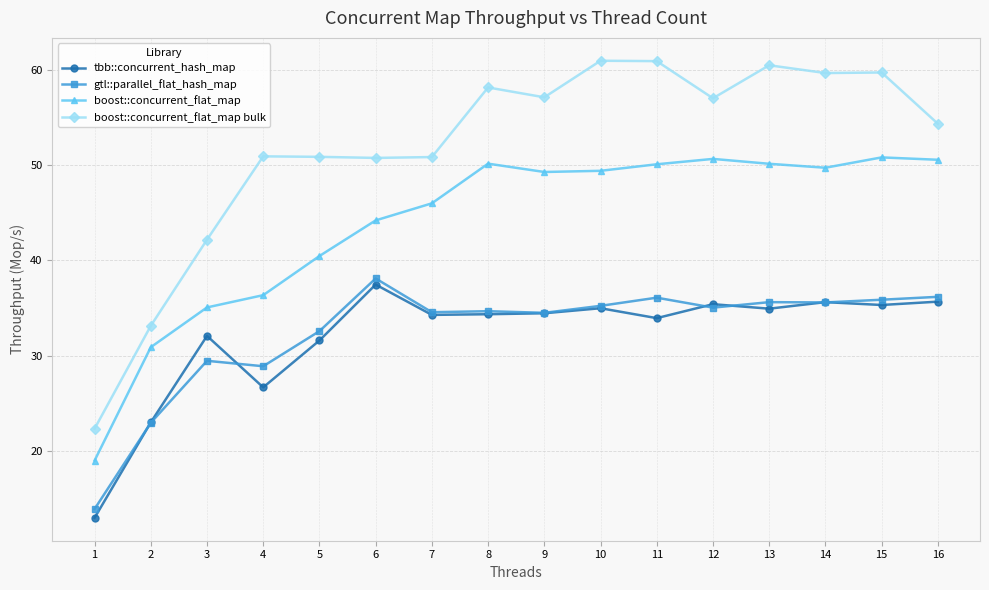

Does the chart display data point markers on the line(s)?

Yes